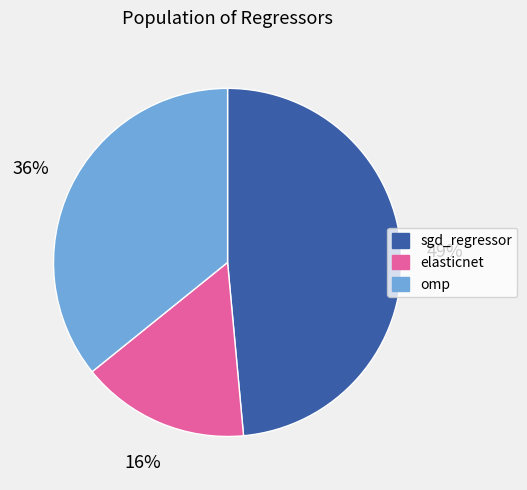

Is it true that elasticnet is 16% of the pie?

True